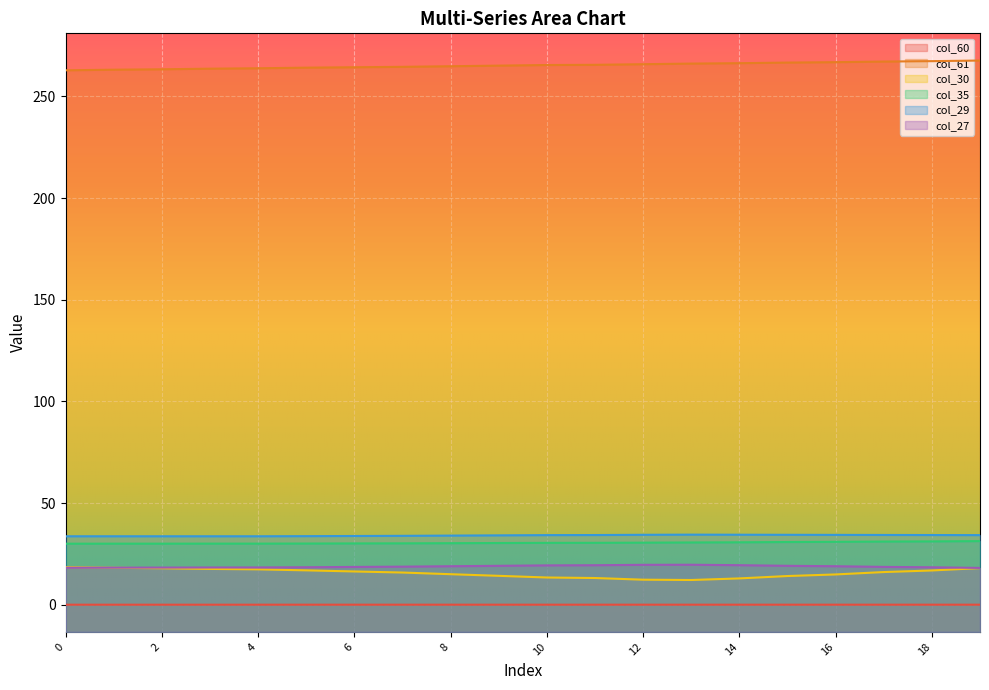

What is the difference between the second highest and second lowest values in the col_61 series?

4.2